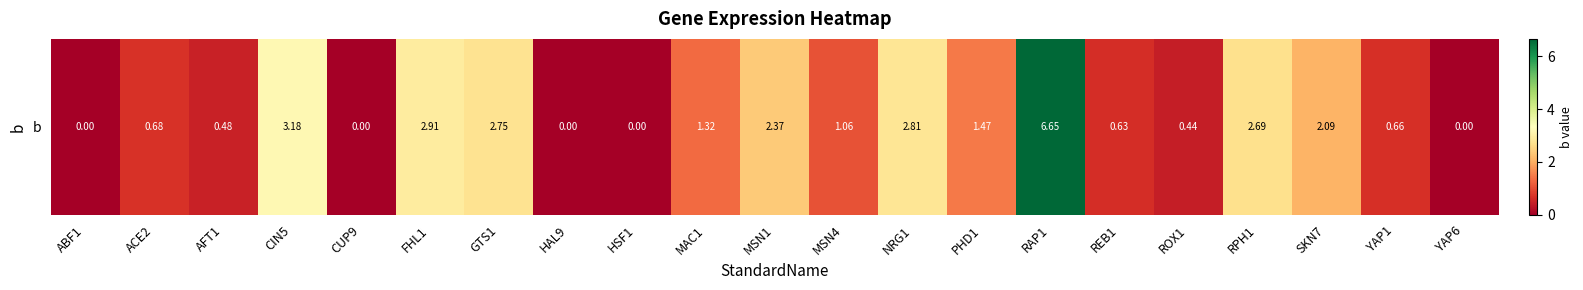

True or false: the data shows 2.7 at GTS1.

True